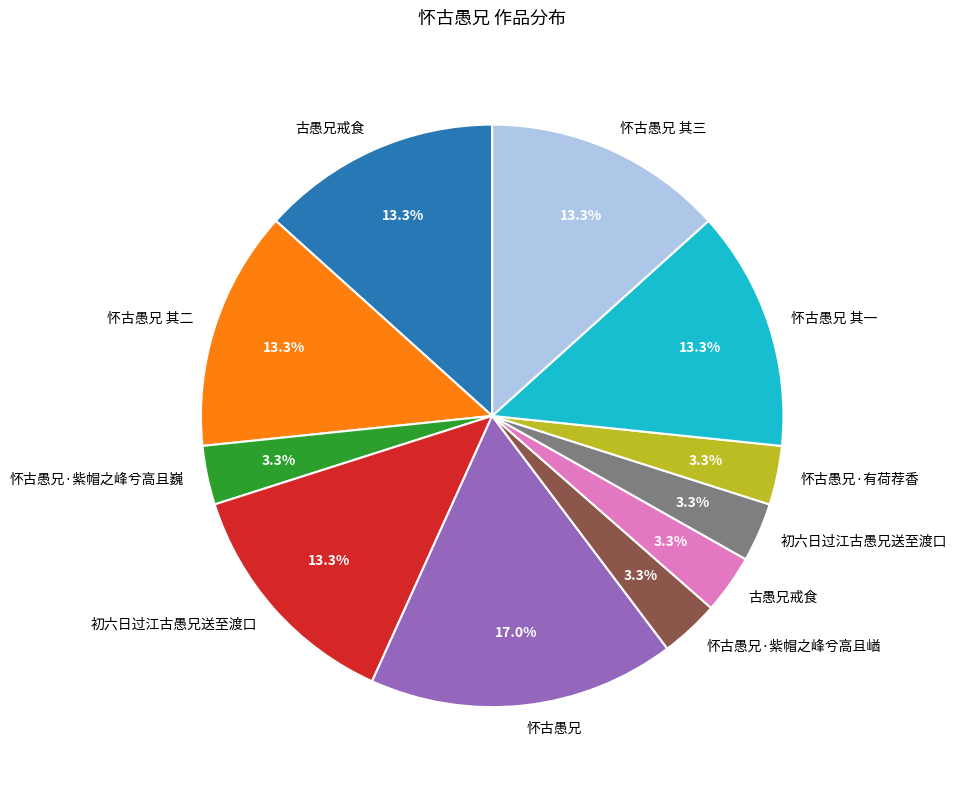

Is there any slice that represents more than half of the pie?

No